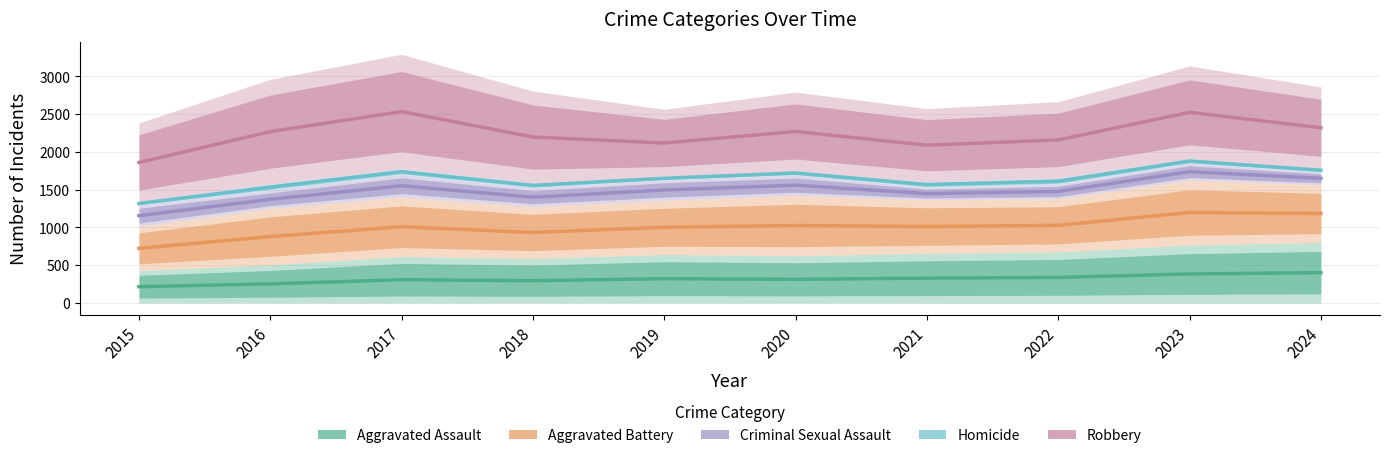

True or false: Robbery and Homicide cross at least once.

False